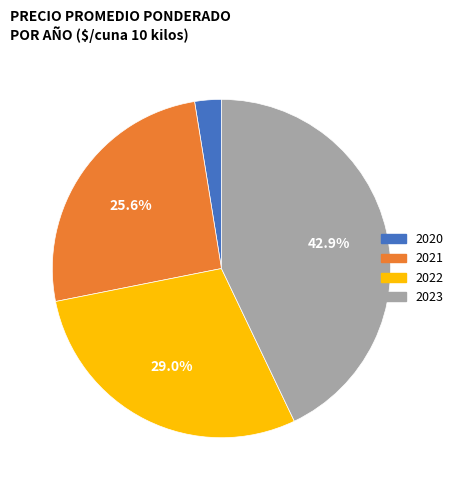

Is there a majority slice in this chart?

No